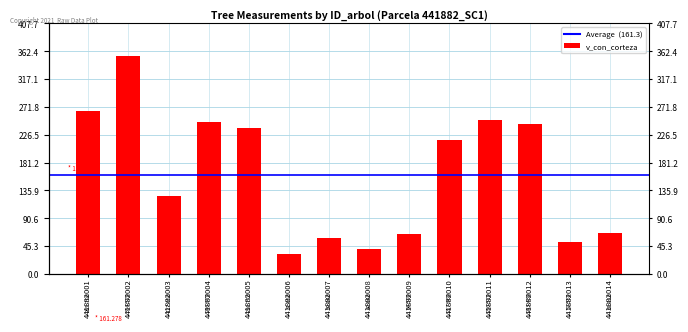

True or false: the data shows 102.5 at 441882009.

False